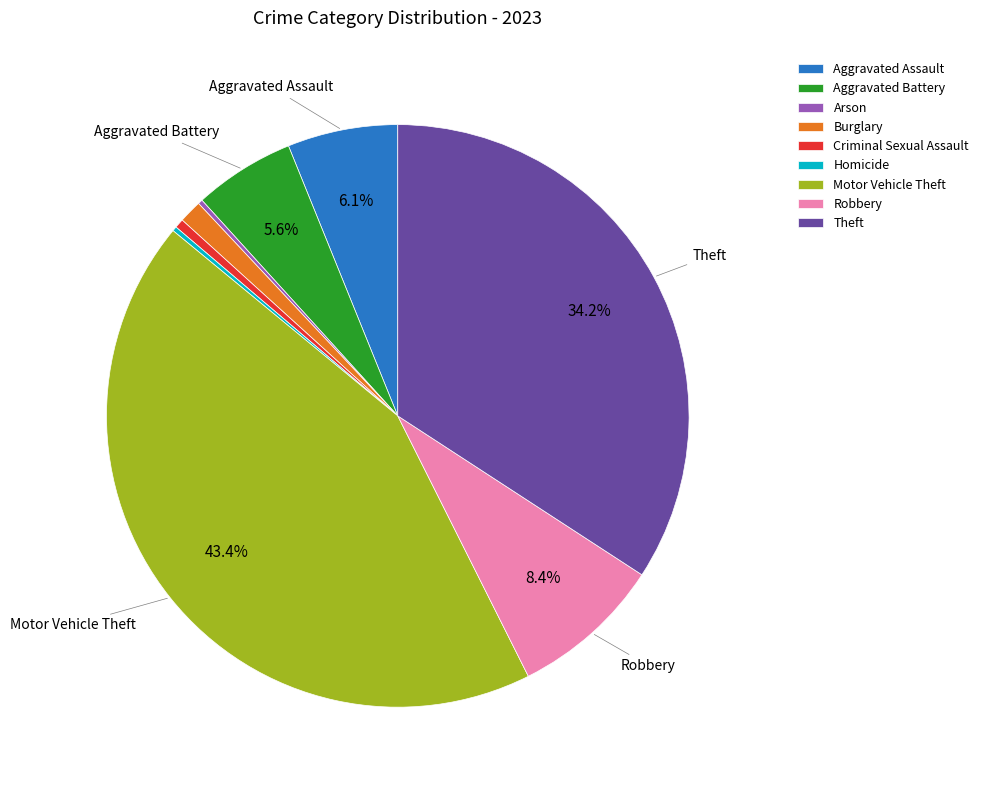

Between Criminal Sexual Assault and Aggravated Battery, which is larger?

Aggravated Battery